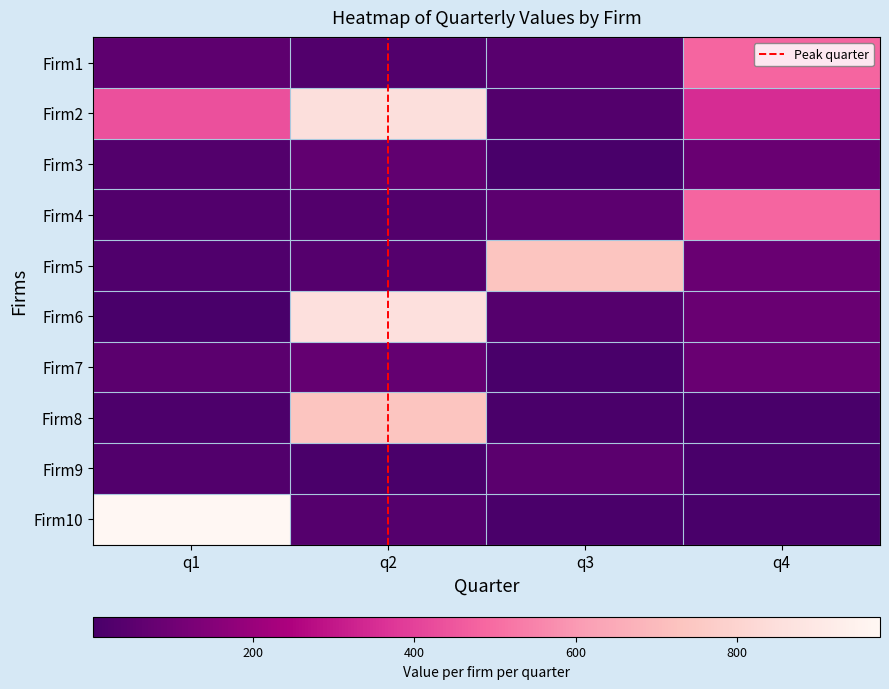

What is the approximate value of Firm7 at q2, to the nearest 5?

75